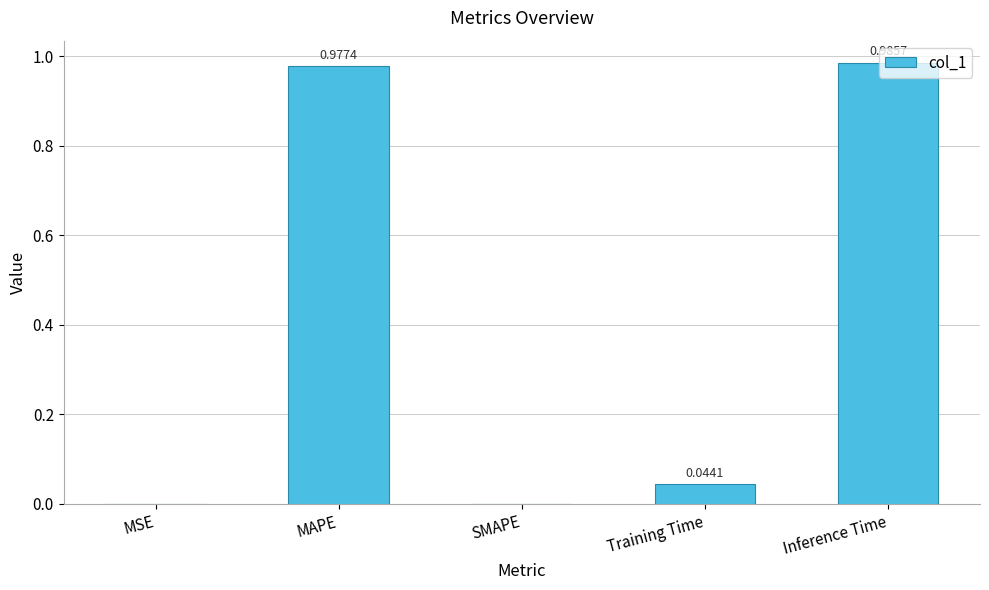

Between SMAPE and MSE, which is larger?

MSE